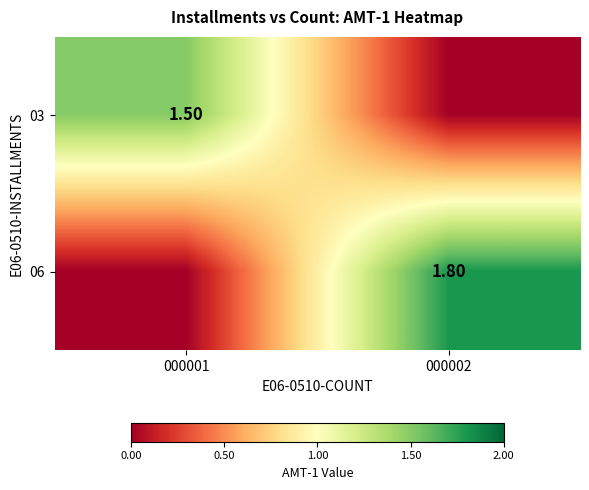

True or false: 03 has a value of 1.5 at 000001.

True